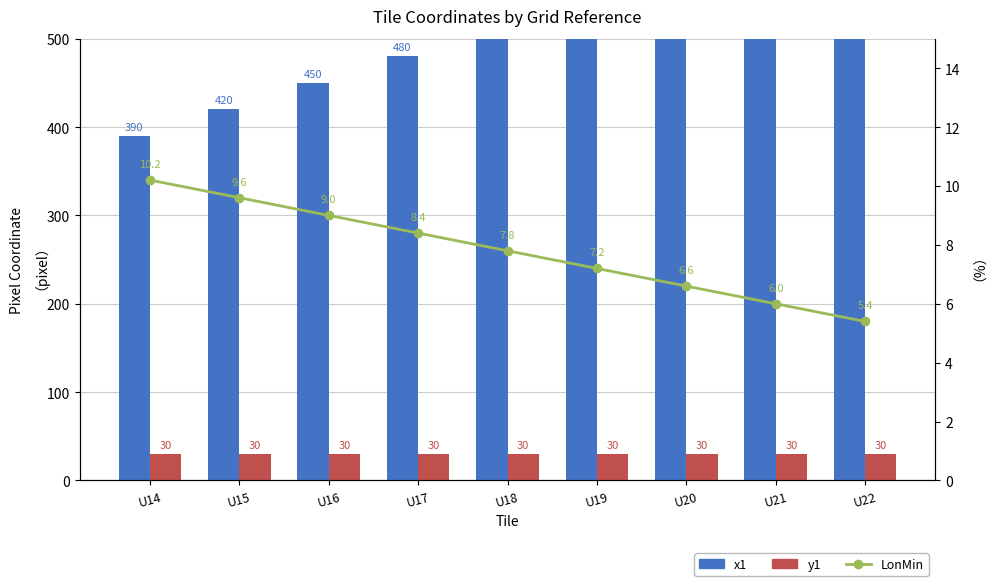

What is the sum of the y1 values at U16 and U21?

60.0